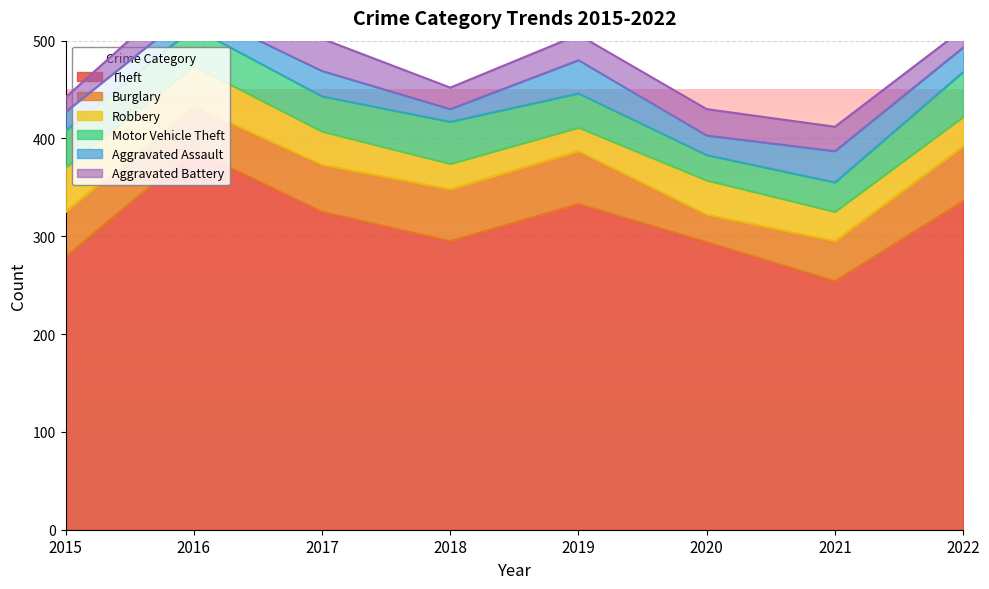

Reading left to right, what are all the values shown in this chart?

Theft: 279	388	325	295	333	294	254	336
Burglary: 46	45	48	53	54	28	41	56
Robbery: 45	41	34	26	24	35	30	30
Motor Vehicle Theft: 38	39	36	43	35	26	30	46
Aggravated Assault: 19	19	26	13	34	20	32	25
Aggravated Battery: 15	28	33	22	26	27	25	19